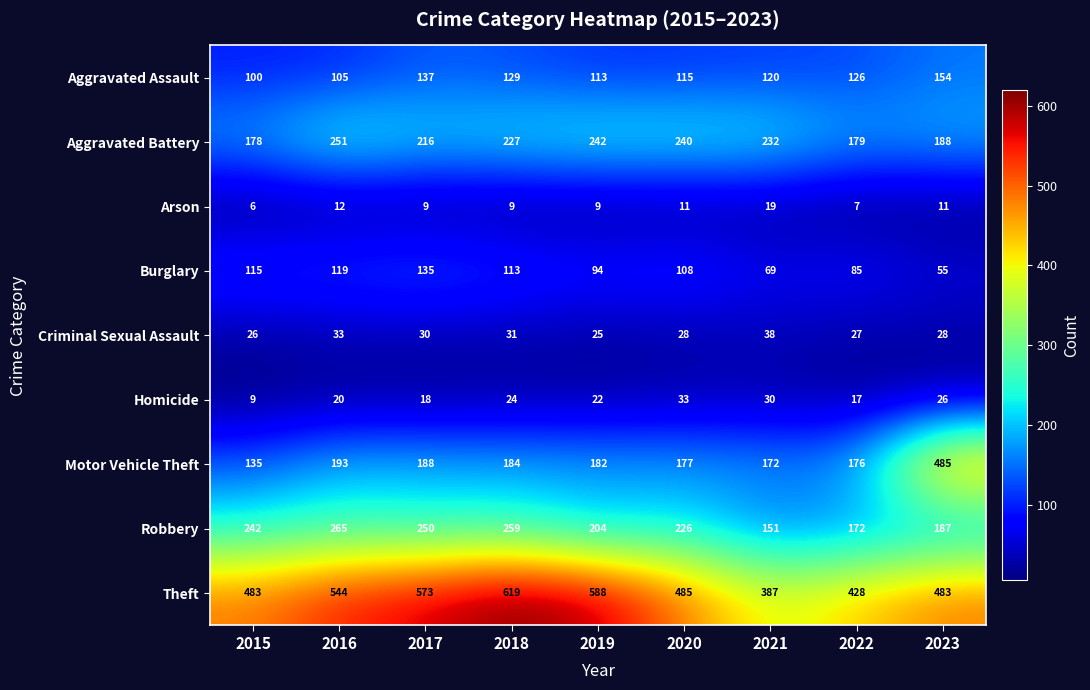

At 2016, list the series in order from smallest to largest.

Arson, Homicide, Criminal Sexual Assault, Aggravated Assault, Burglary, Motor Vehicle Theft, Aggravated Battery, Robbery, Theft